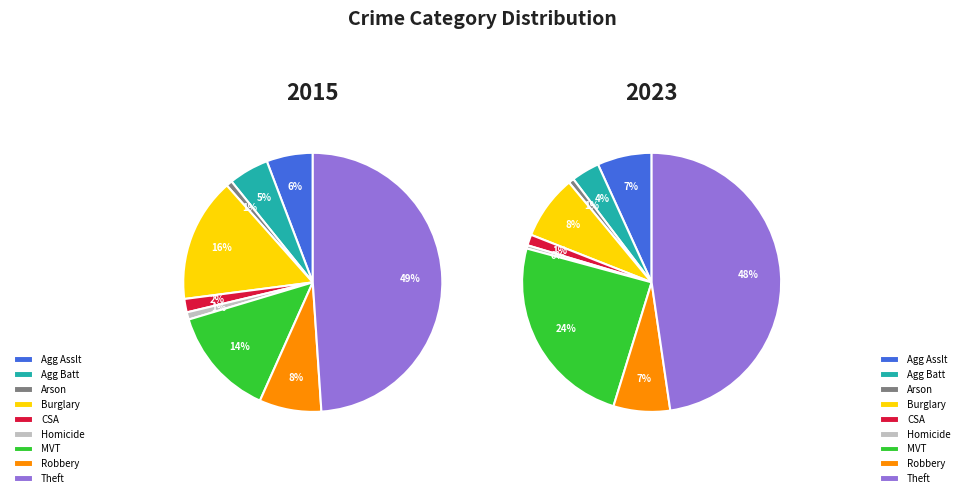

To the nearest percent, what is the average slice percentage?

11%